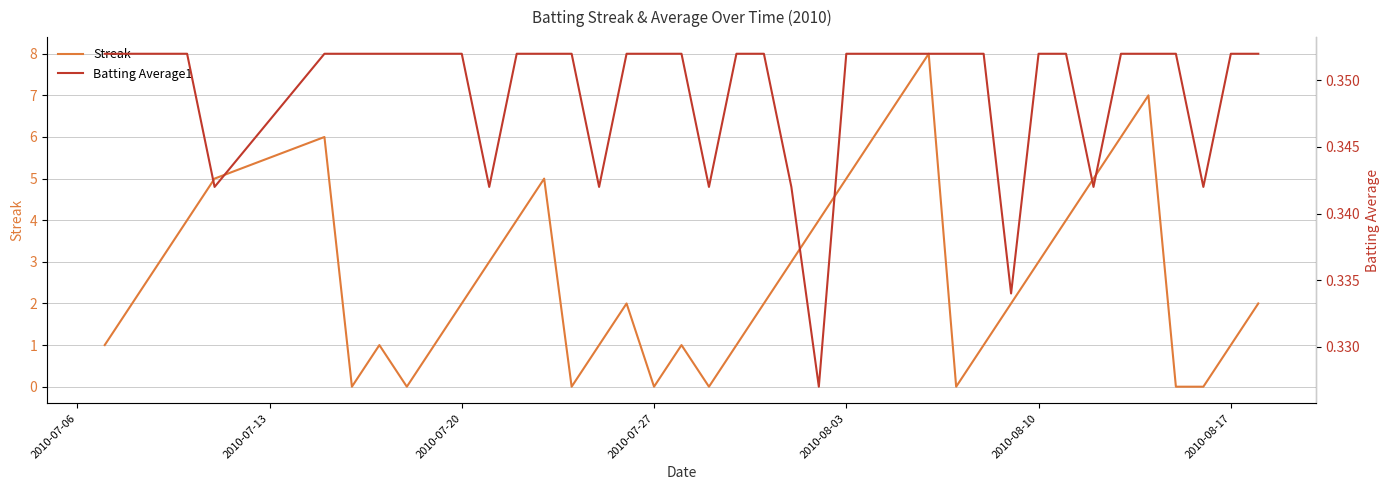

True or false: Streak has a value of 0 at 2010-07-20.

False